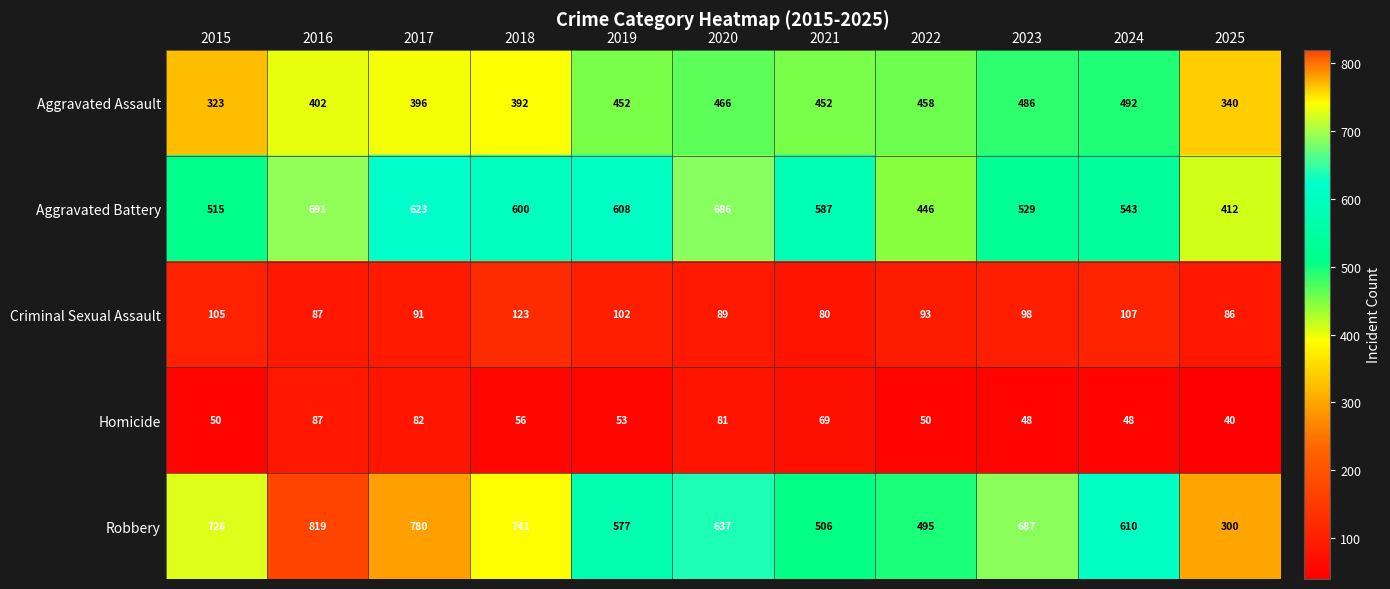

What is the smallest value displayed?

40